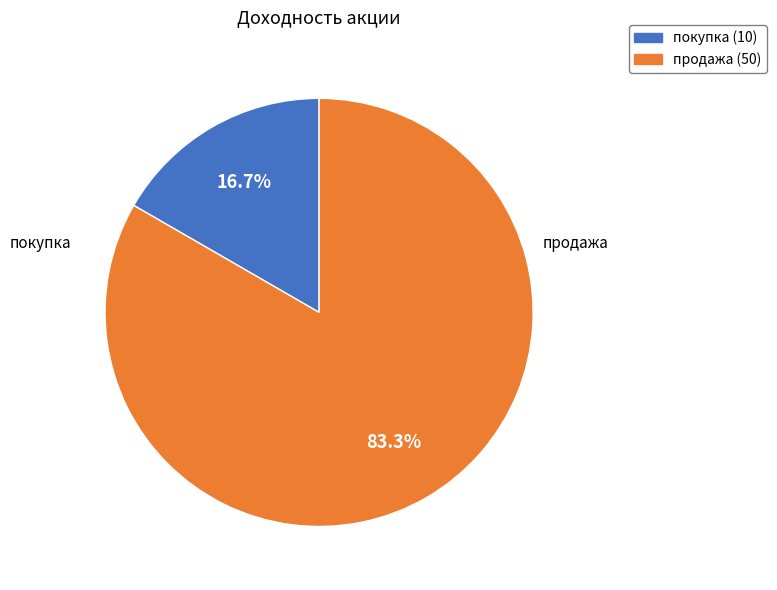

Is there a majority slice in this chart?

Yes